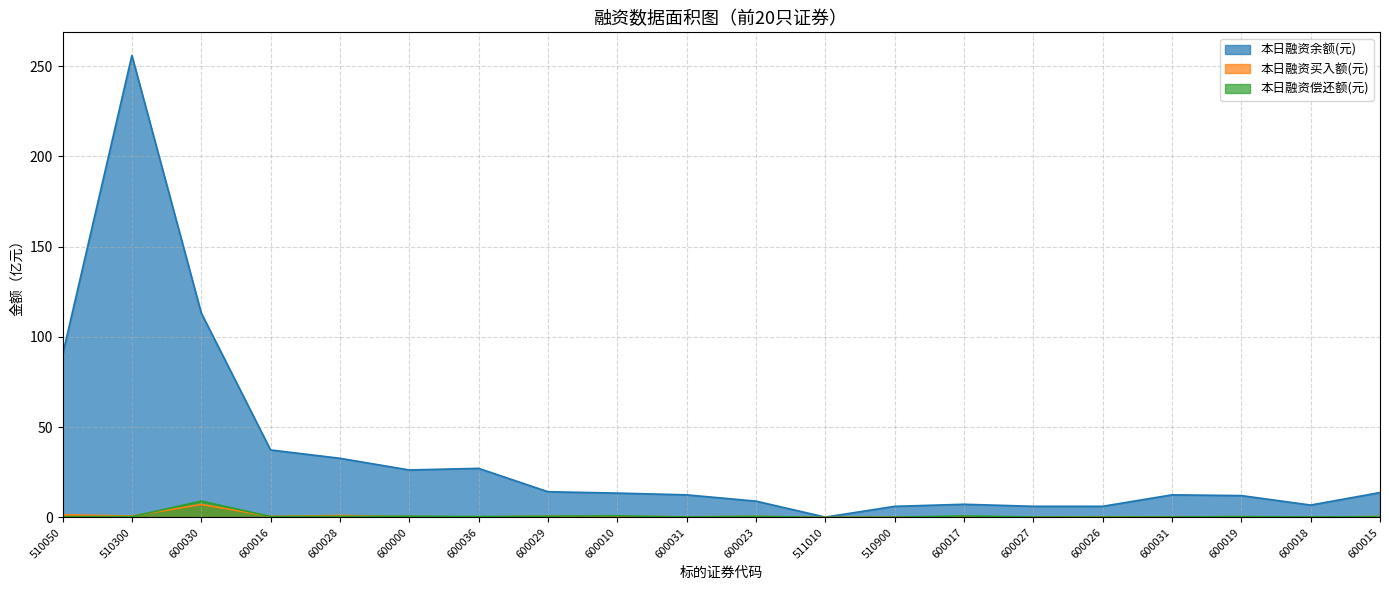

What is the spread (max minus min) of values at 600036?

27.0